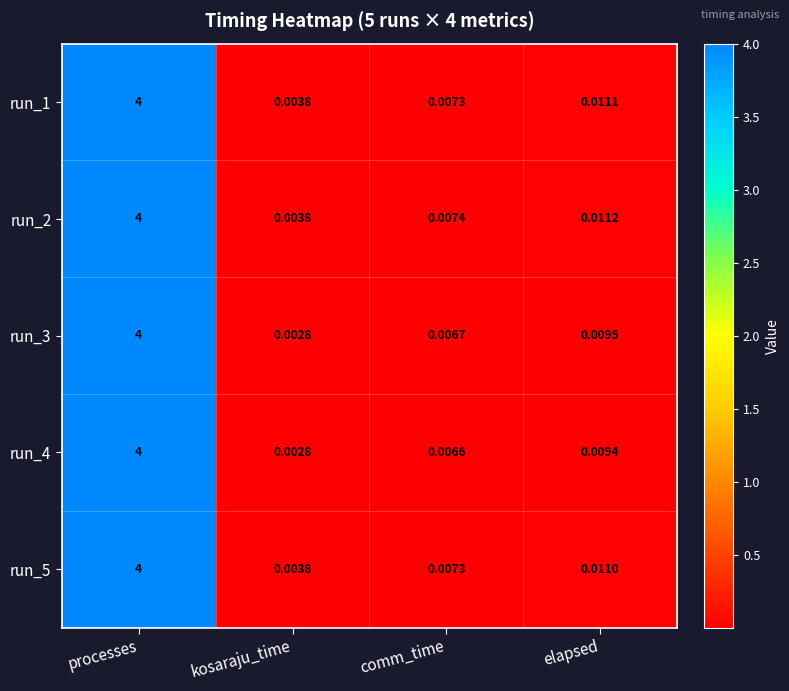

Rank the categories by run_1 value from lowest to highest.

kosaraju_time, comm_time, elapsed, processes